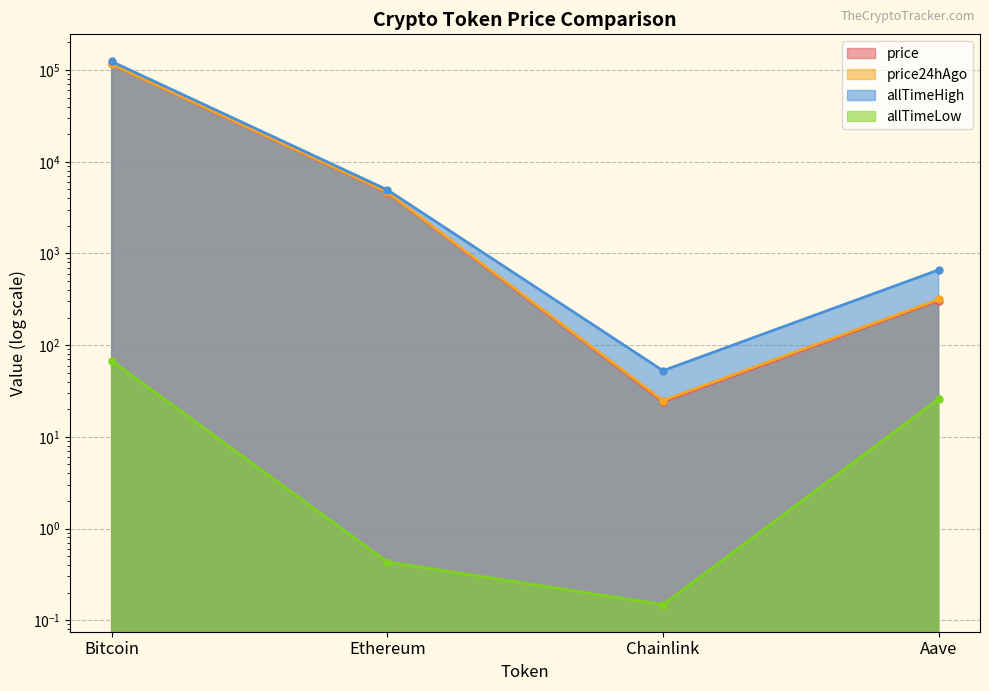

What is the sum of the allTimeLow values at Ethereum and Bitcoin?

68.2